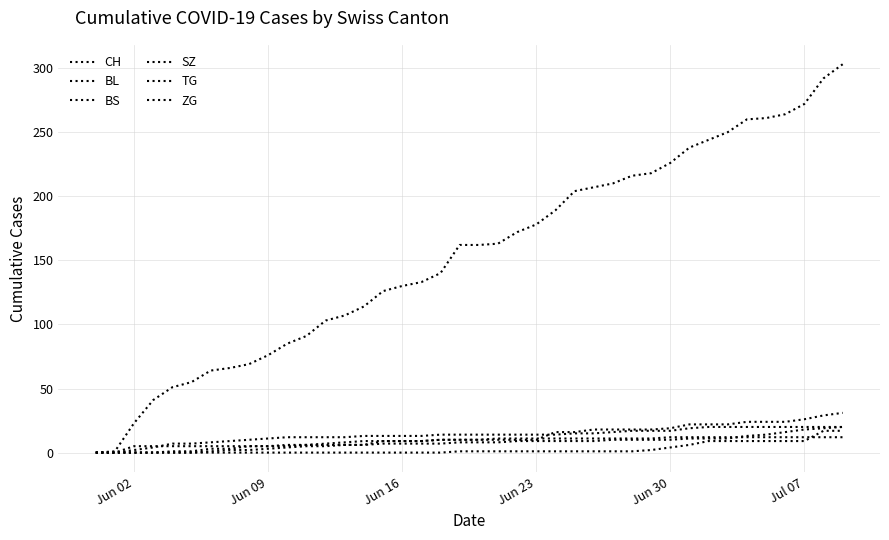

What is the highest value of the ZG series?

31